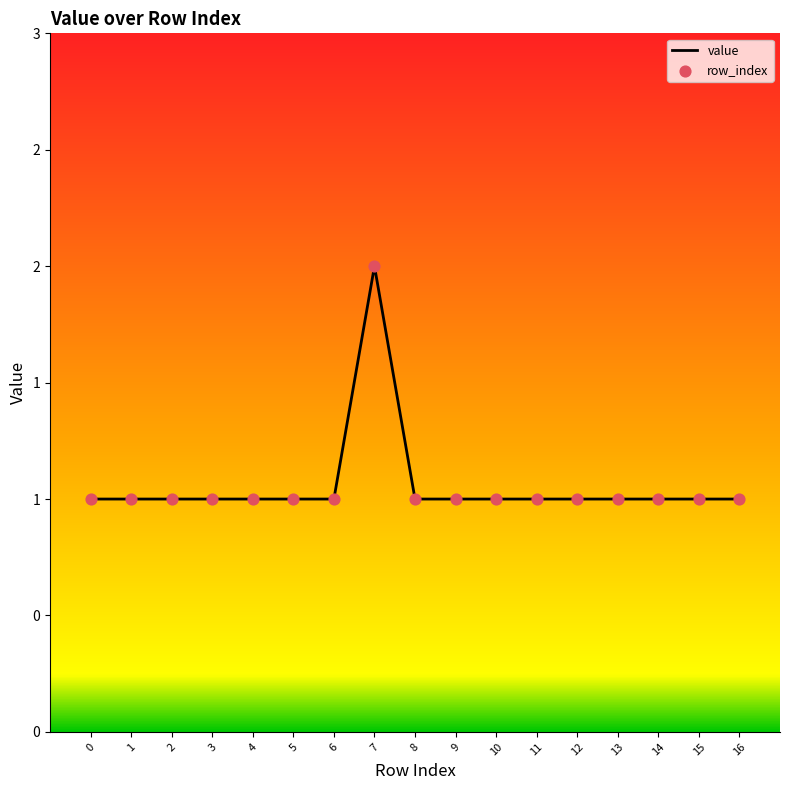

Which series has the largest Y range (max minus min)?

value